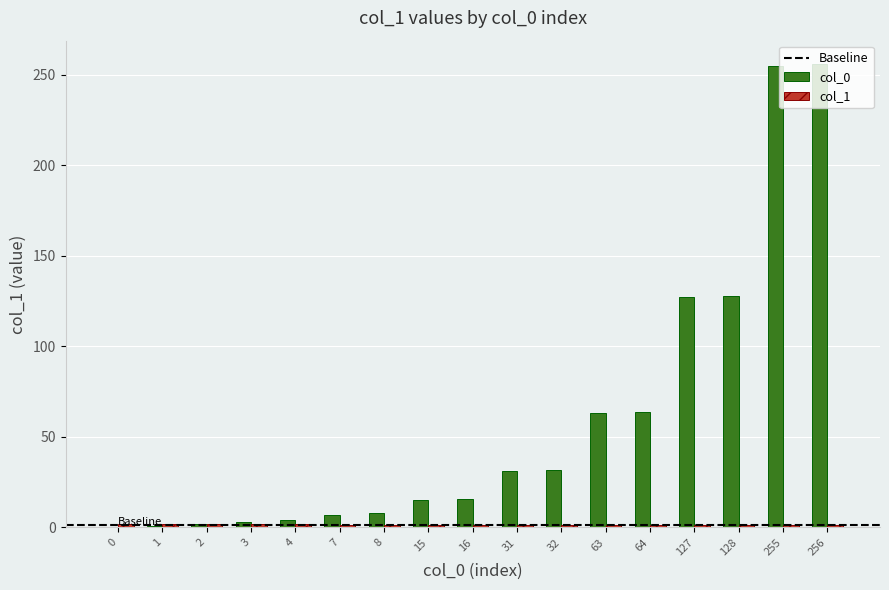

Which series has the largest total across all categories?

col_0